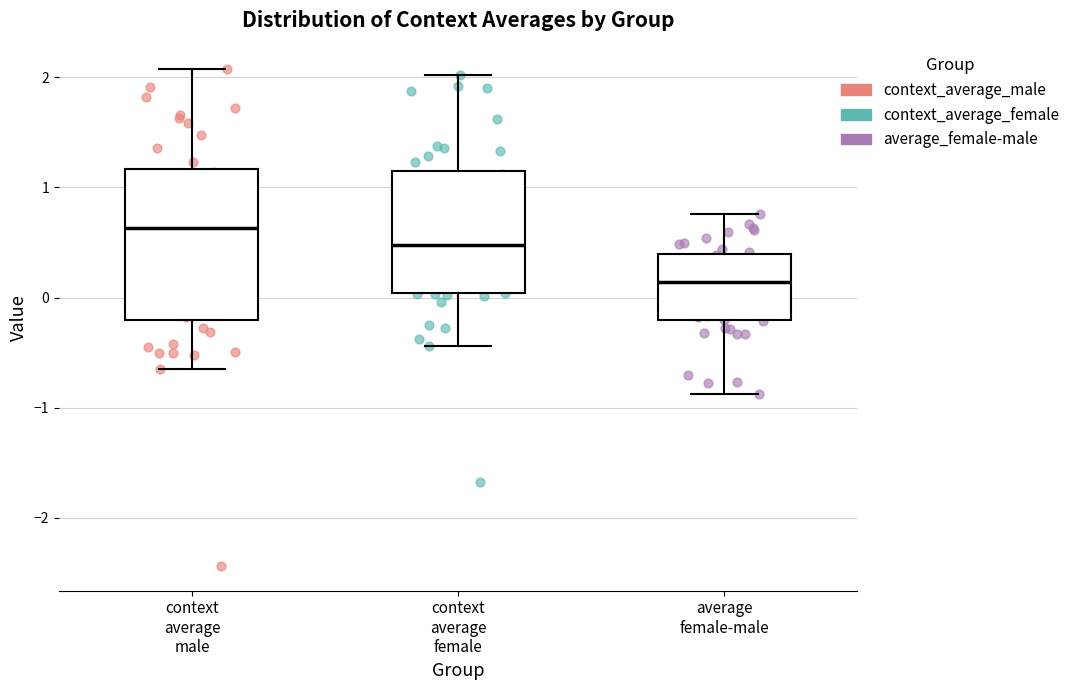

Reading left to right, read every box against the y-axis: the position of its median line, the range the box covers, and the ends of its whiskers. The values are not printed on the chart, so give them approximately, as read against the axis.

context average male: median 0.6, box -0.2 to 1.2, whiskers -0.6 to 2.1
context average female: median 0.5, box 0.0 to 1.1, whiskers -0.4 to 2.0
average female-male: median 0.1, box -0.2 to 0.4, whiskers -0.9 to 0.8